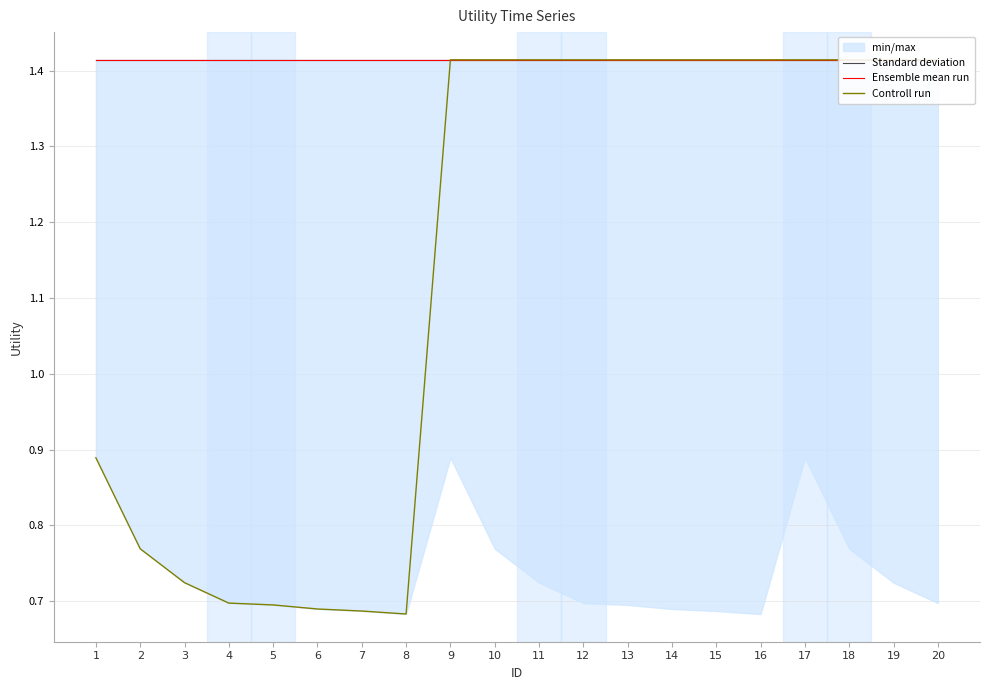

What is the difference between the maximum and minimum values in the Controll run series?

0.7